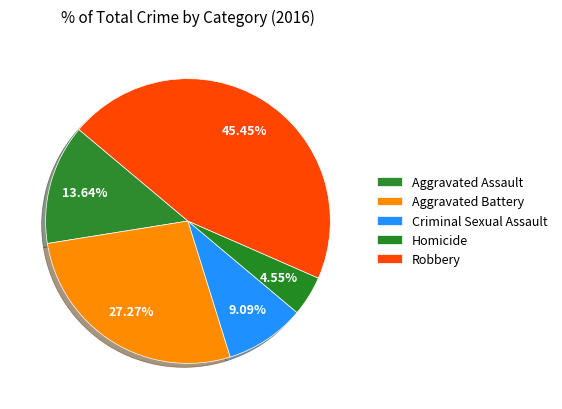

Approximately how many times larger is the value at Aggravated Assault compared to Homicide?

3.0